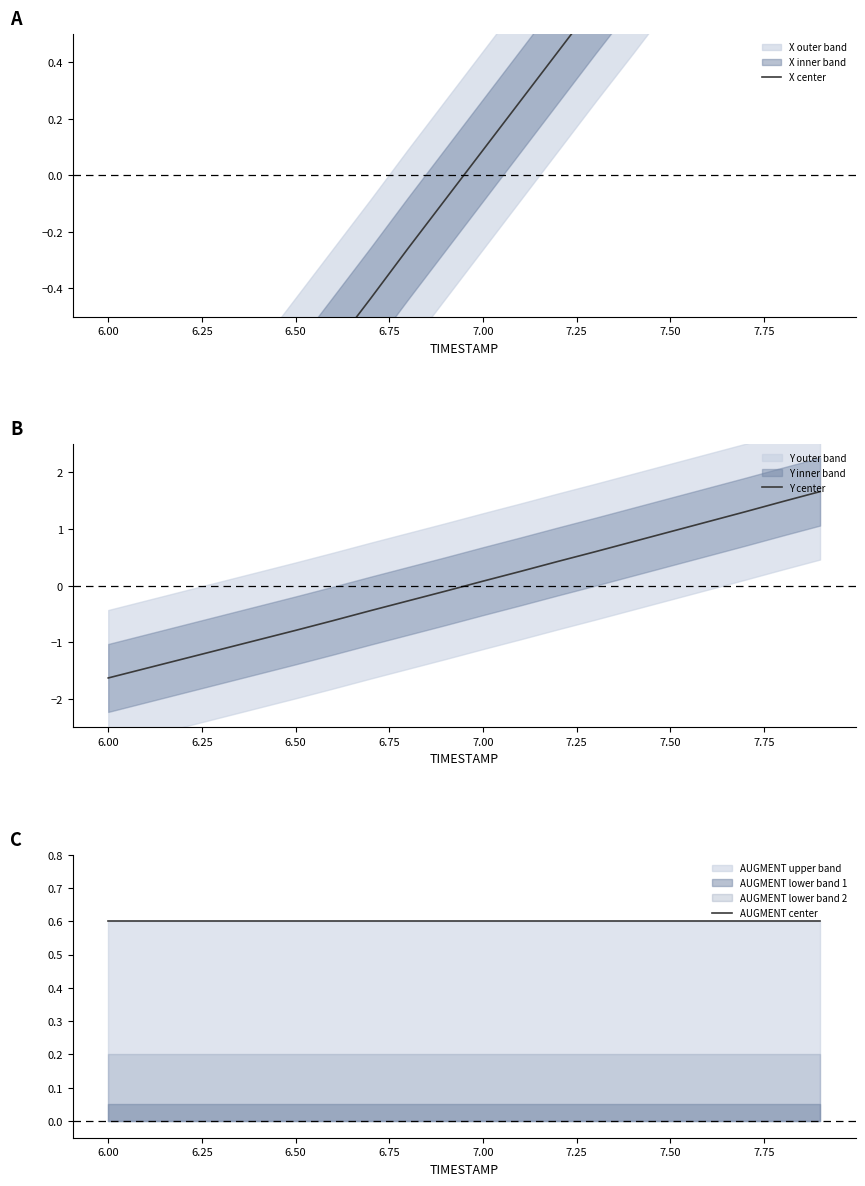

What is the maximum value for Y center?

1.7